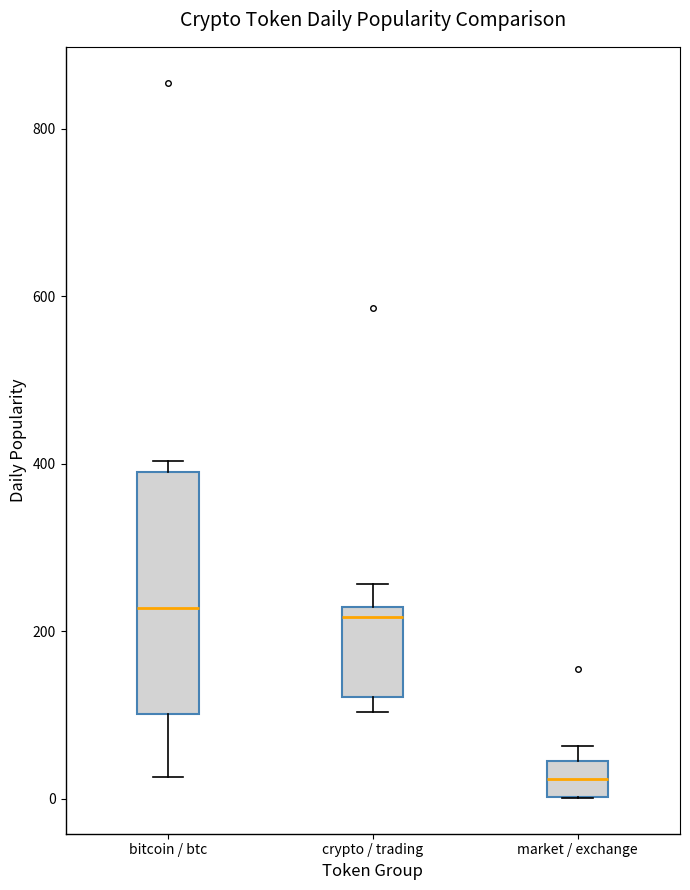

Reading left to right, read every box against the y-axis: the position of its median line, the range the box covers, and the ends of its whiskers. The values are not printed on the chart, so give them approximately, as read against the axis.

bitcoin / btc: median 220, box 100 to 400, whiskers 20 to 400 (just above the box's upper edge)
crypto / trading: median 220 (just below the box's upper edge), box 120 to 220, whiskers 100 to 260
market / exchange: median 20, box 0 to 40, whiskers 0 to 60